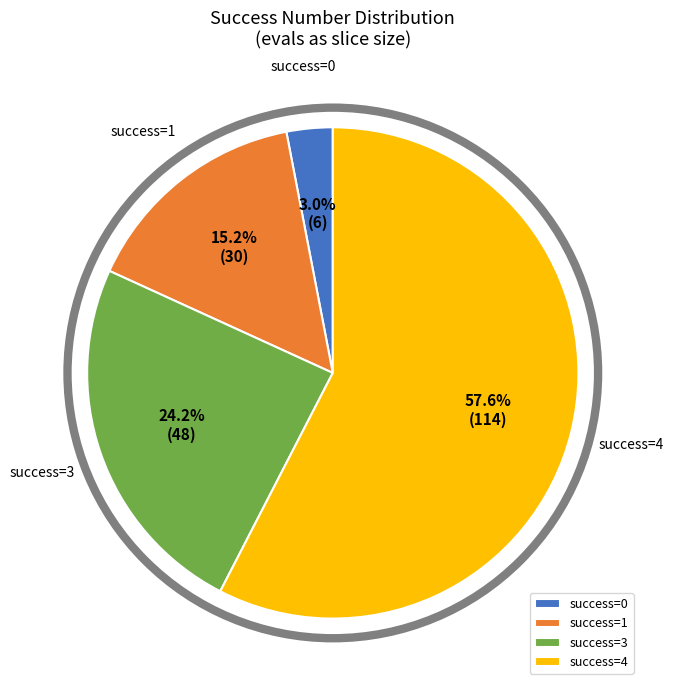

Which slice represents more than half of the pie?

success=4